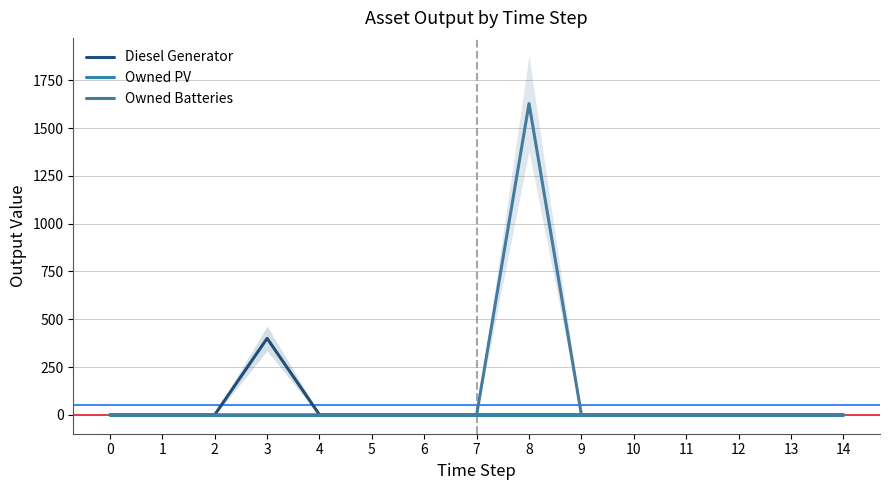

True or false: Diesel Generator has more than 1 points higher than both neighbors.

False